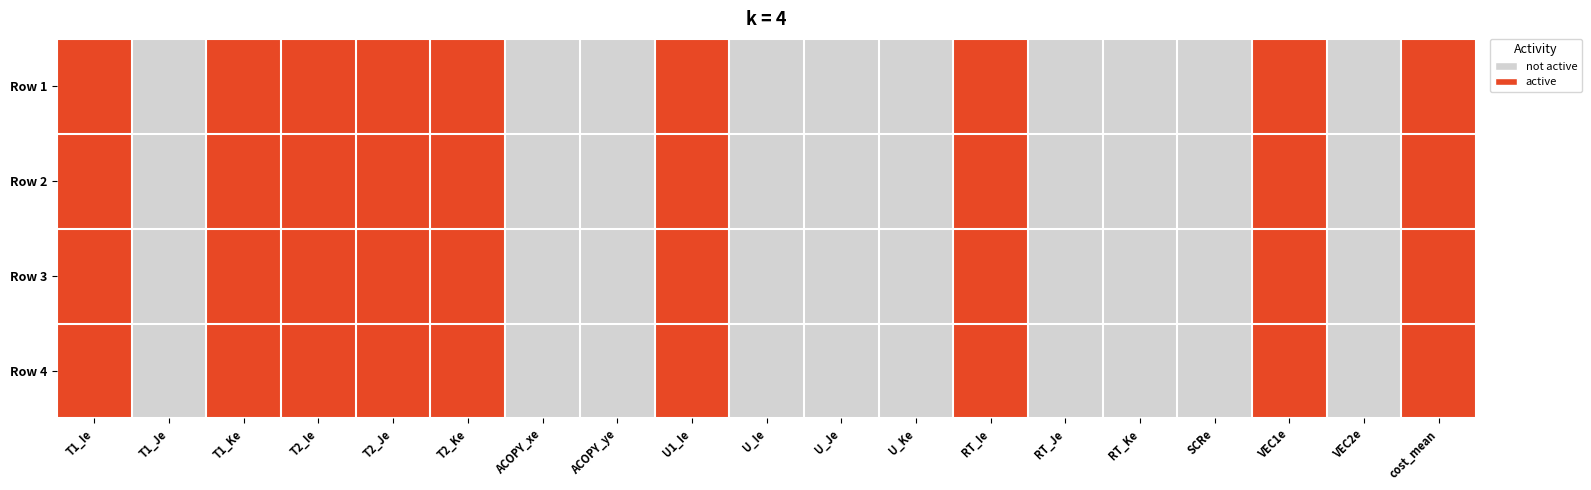

Reading left to right, extract all data points from this chart.

Row 1: T1_Ie=1	T1_Je=0	T1_Ke=1	T2_Ie=1	T2_Je=1	T2_Ke=1	ACOPY_xe=0	ACOPY_ye=0	U1_Ie=1	U_Ie=0	U_Je=0	U_Ke=0	RT_Ie=1	RT_Je=0	RT_Ke=0	SCRe=0	VEC1e=1	VEC2e=0	cost_mean=1
Row 2: T1_Ie=1	T1_Je=0	T1_Ke=1	T2_Ie=1	T2_Je=1	T2_Ke=1	ACOPY_xe=0	ACOPY_ye=0	U1_Ie=1	U_Ie=0	U_Je=0	U_Ke=0	RT_Ie=1	RT_Je=0	RT_Ke=0	SCRe=0	VEC1e=1	VEC2e=0	cost_mean=1
Row 3: T1_Ie=1	T1_Je=0	T1_Ke=1	T2_Ie=1	T2_Je=1	T2_Ke=1	ACOPY_xe=0	ACOPY_ye=0	U1_Ie=1	U_Ie=0	U_Je=0	U_Ke=0	RT_Ie=1	RT_Je=0	RT_Ke=0	SCRe=0	VEC1e=1	VEC2e=0	cost_mean=1
Row 4: T1_Ie=1	T1_Je=0	T1_Ke=1	T2_Ie=1	T2_Je=1	T2_Ke=1	ACOPY_xe=0	ACOPY_ye=0	U1_Ie=1	U_Ie=0	U_Je=0	U_Ke=0	RT_Ie=1	RT_Je=0	RT_Ke=0	SCRe=0	VEC1e=1	VEC2e=0	cost_mean=1